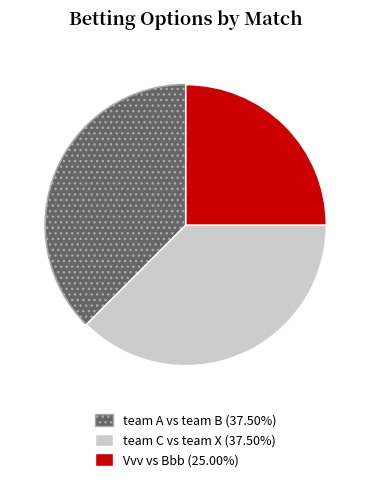

Approximately how many times larger is the value at Vvv vs Bbb compared to team A vs team B?

0.7